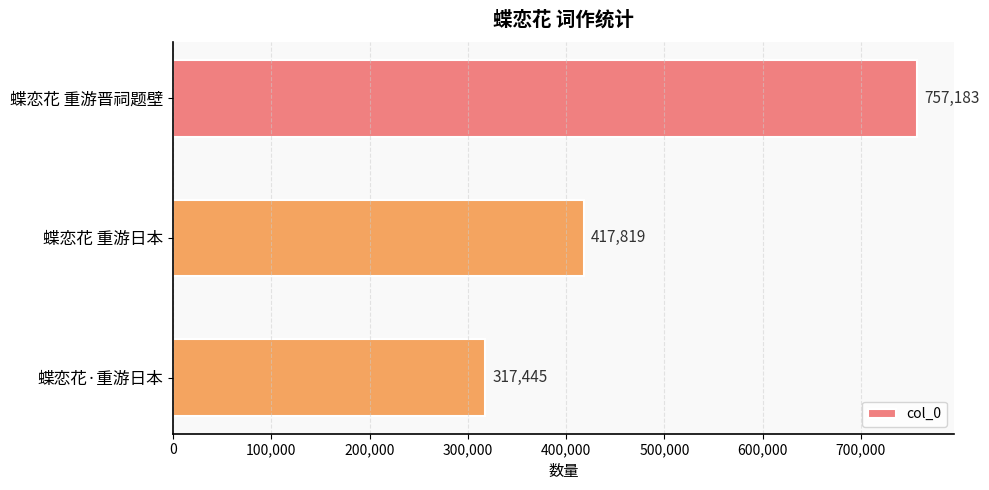

What is the maximum value shown in the chart?

757183